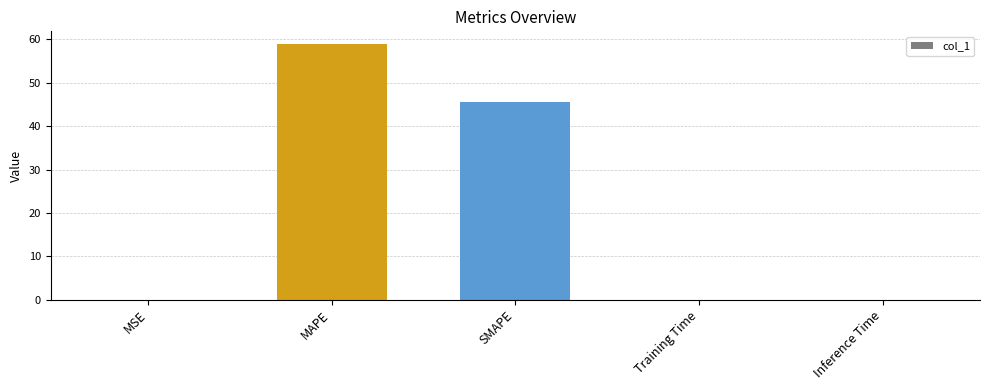

Where is the data nearest to the value 29?

SMAPE